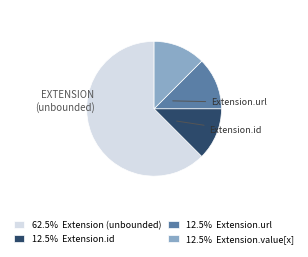

Is there any slice that represents more than half of the pie?

Yes